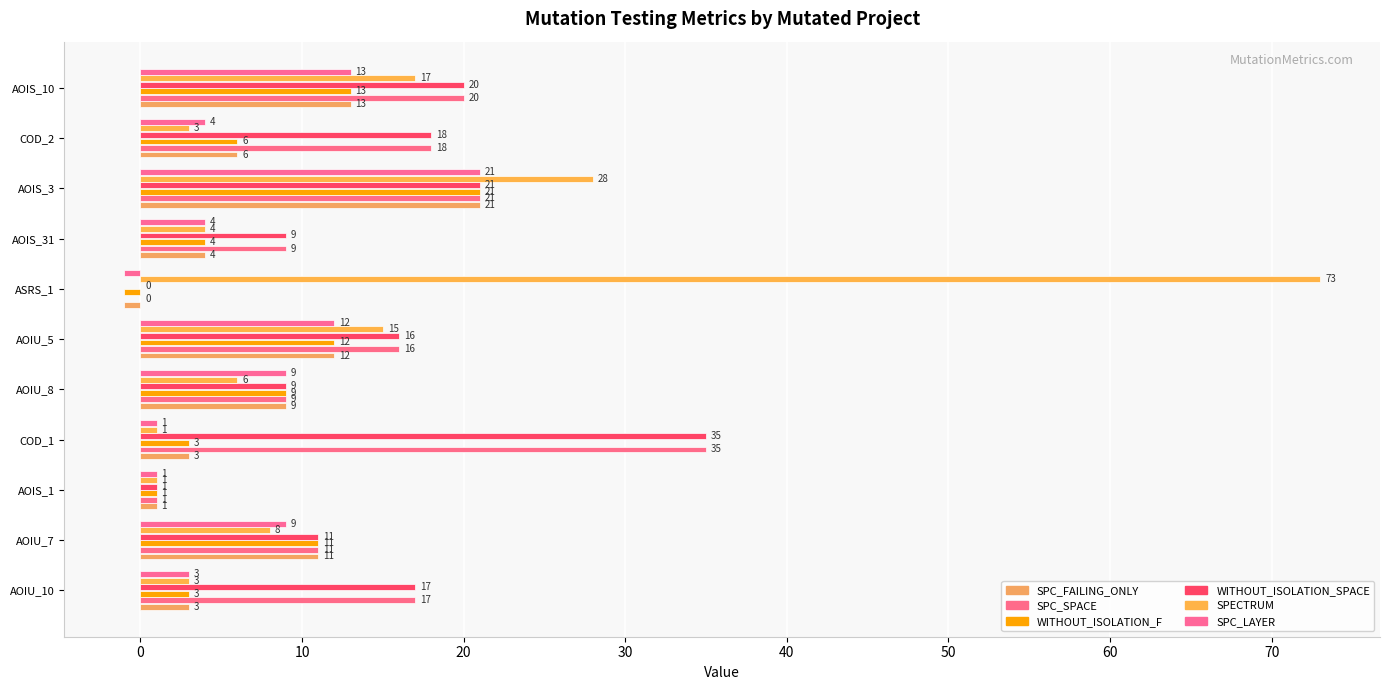

How many distinct data groups are displayed?

6